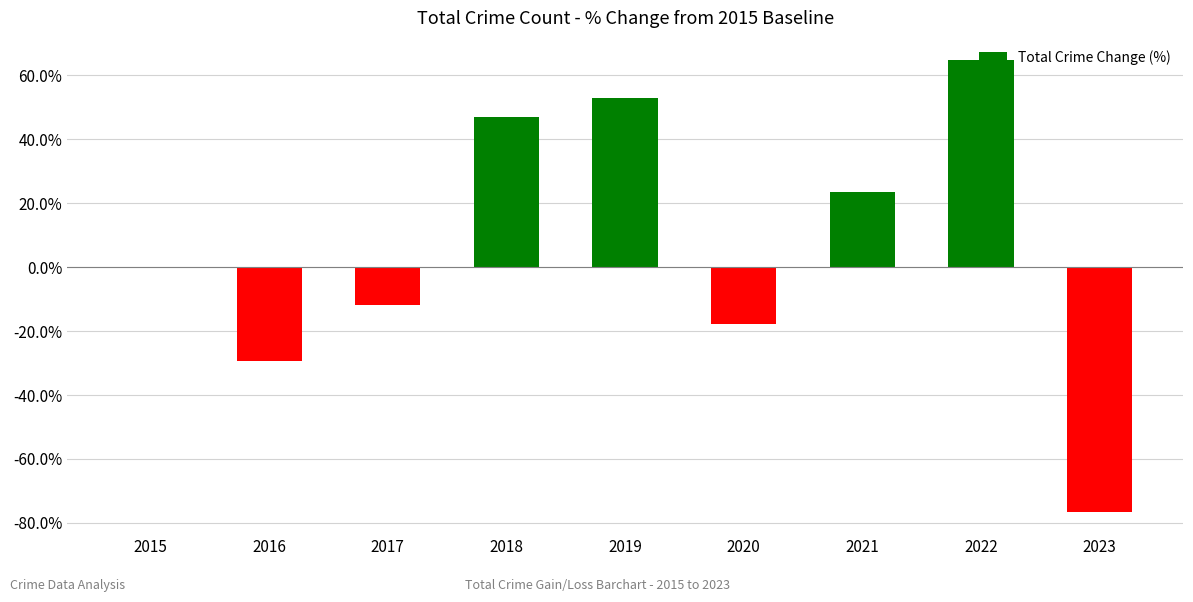

Which has a higher value, 2017 or 2015?

2015